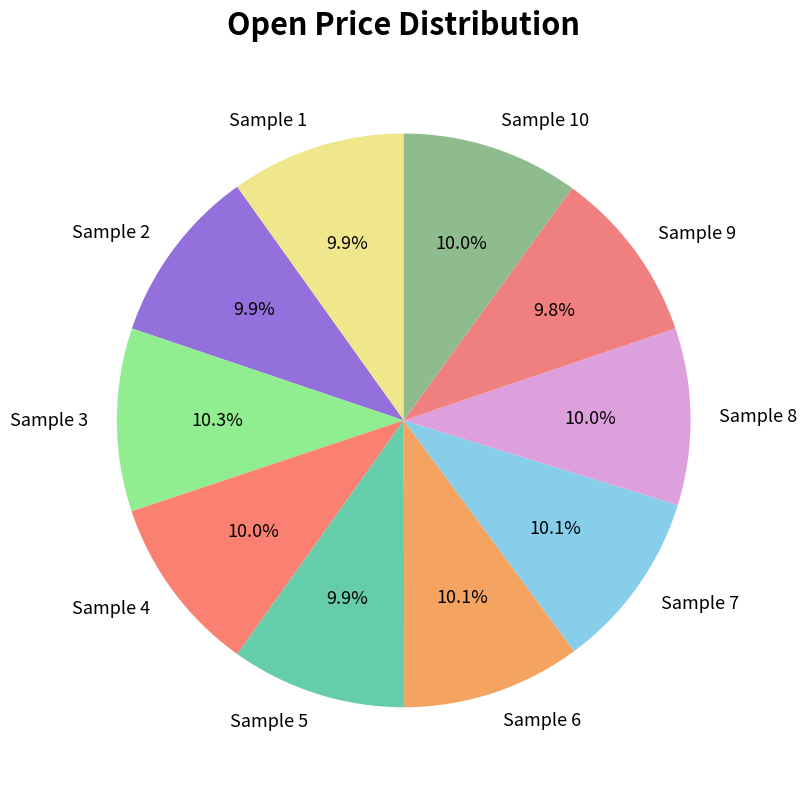

Combined, what portion of the pie is Sample 10 and Sample 9?

19.8%